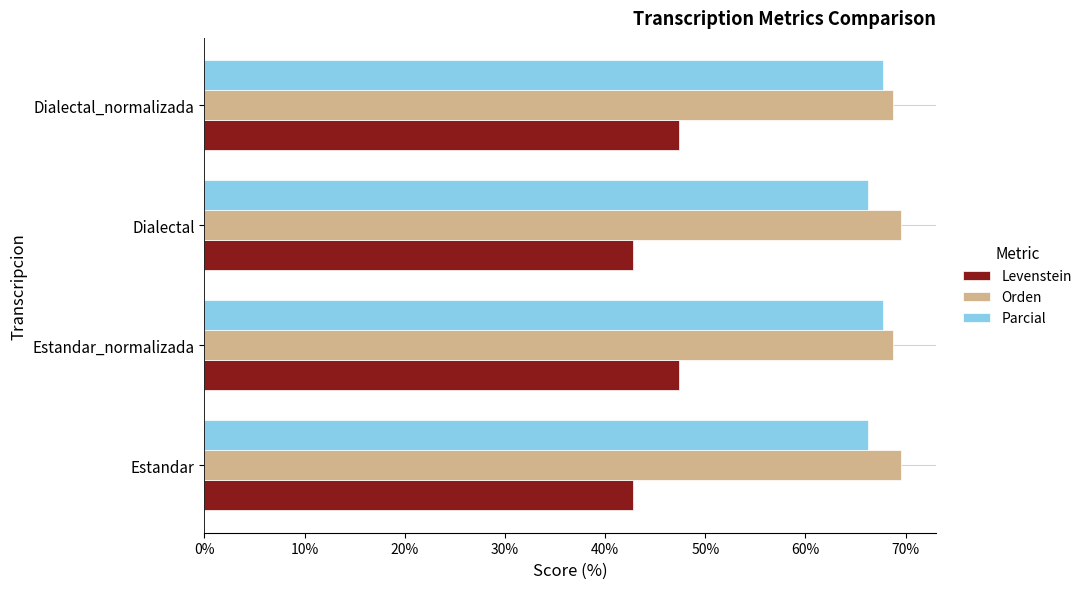

At Dialectal, list the series in order from largest to smallest.

Orden, Parcial, Levenstein